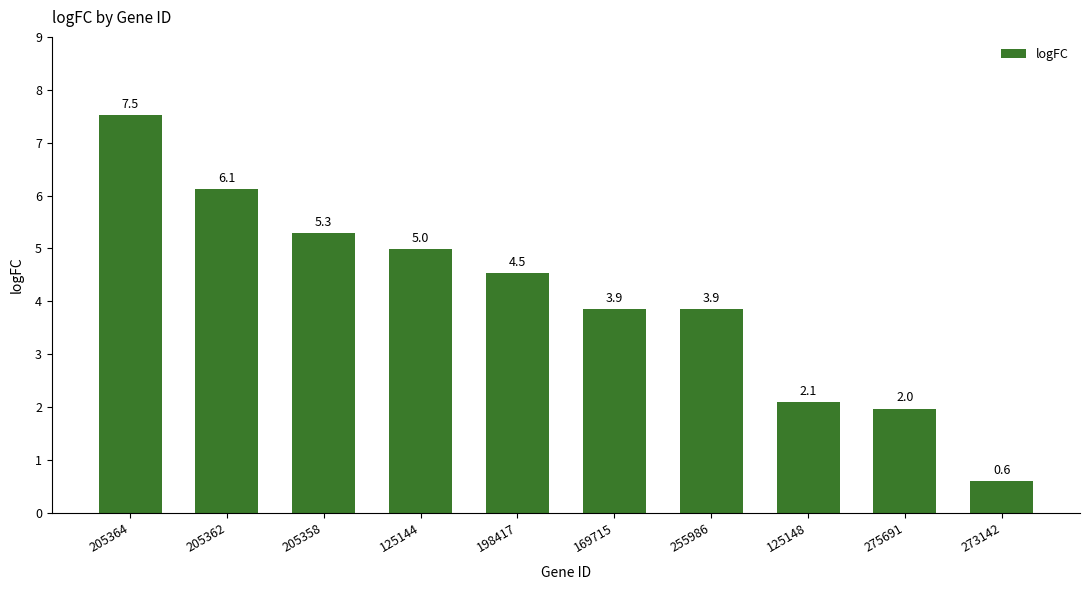

What is the average value?

4.1